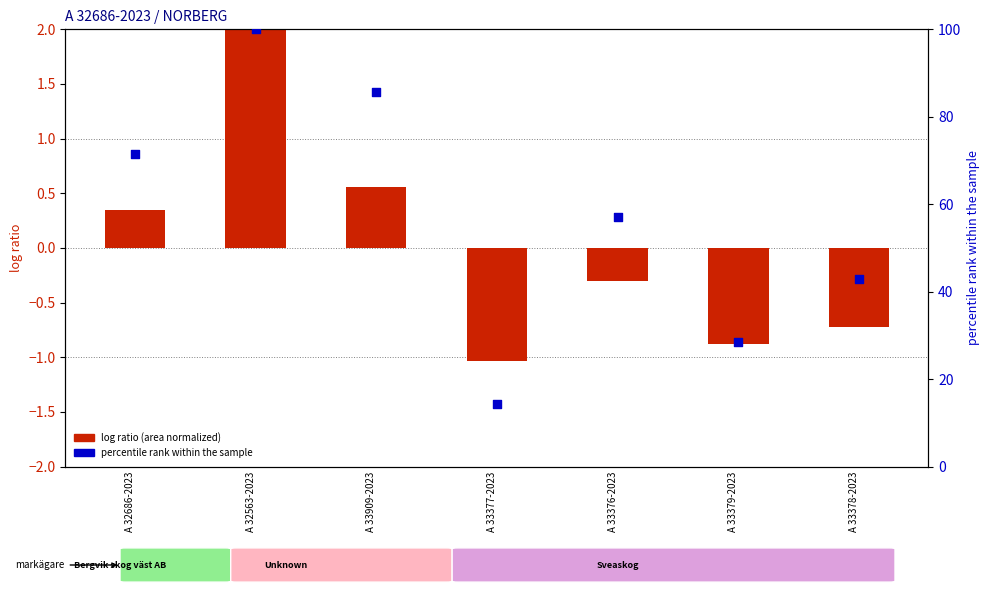

Which series has the widest spread of Y values?

percentile rank within the sample